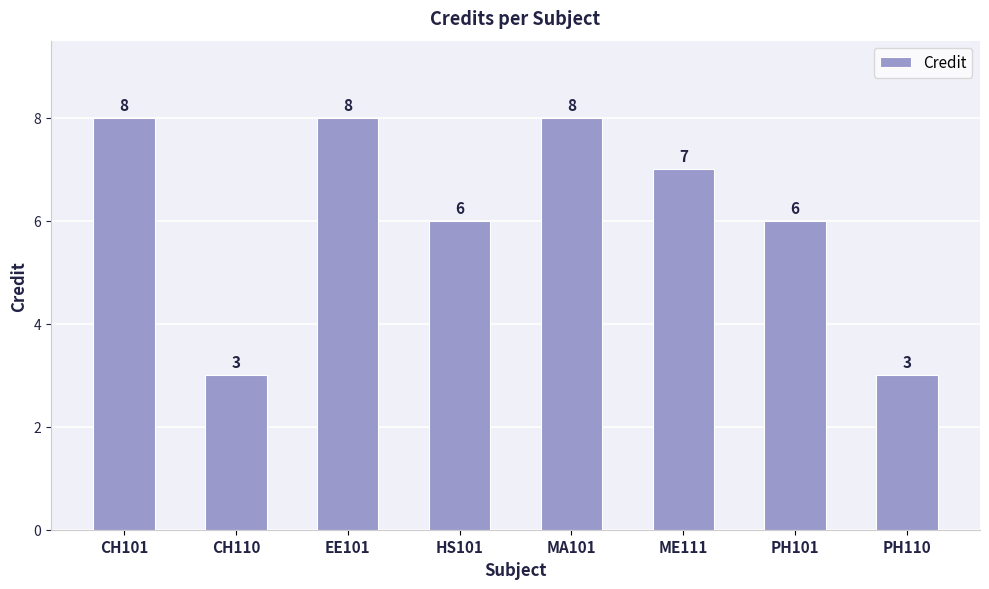

What is the approximate value at MA101?

8